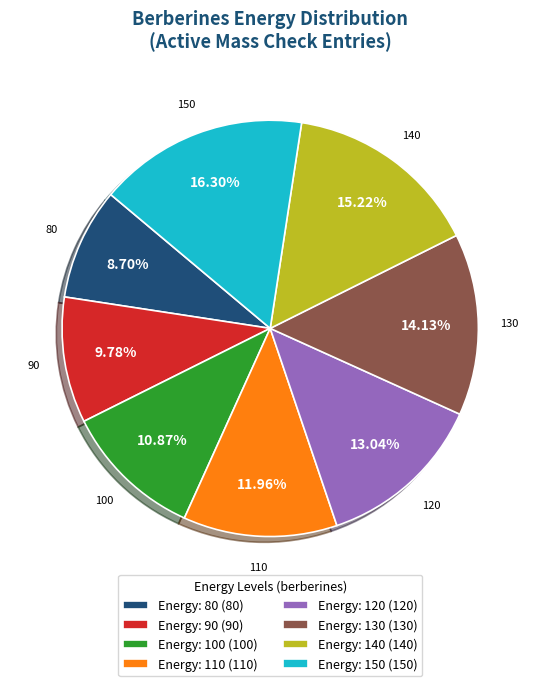

Between Energy: 150 (150) and Energy: 90 (90), which is larger?

Energy: 150 (150)